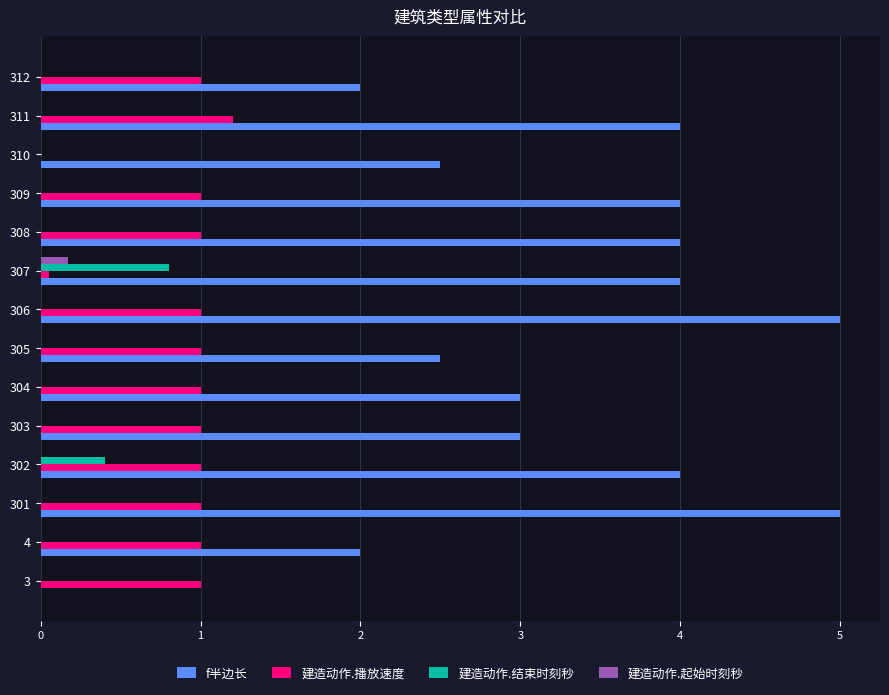

Is the value of 建造动作.播放速度 at 309 greater than the value of f半边长 at 4?

No